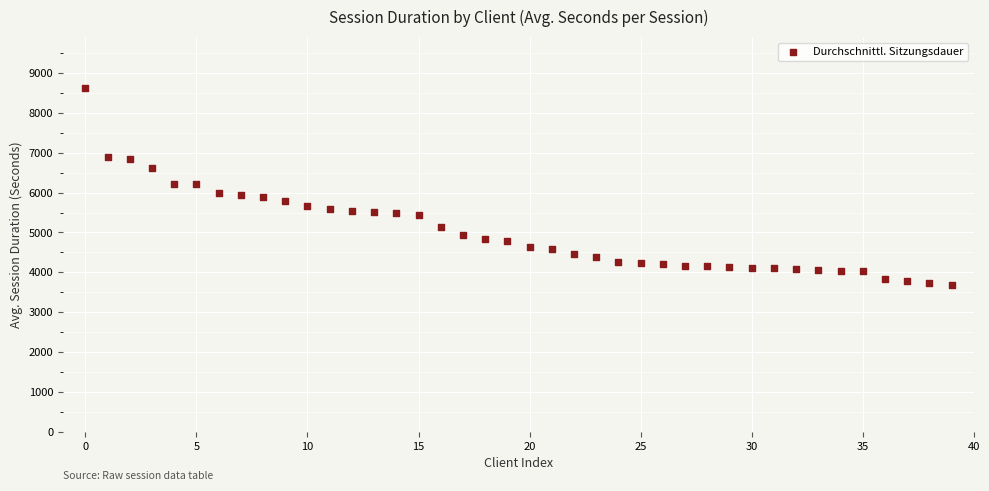

What is the range of Y values (max minus min)?

4927.0